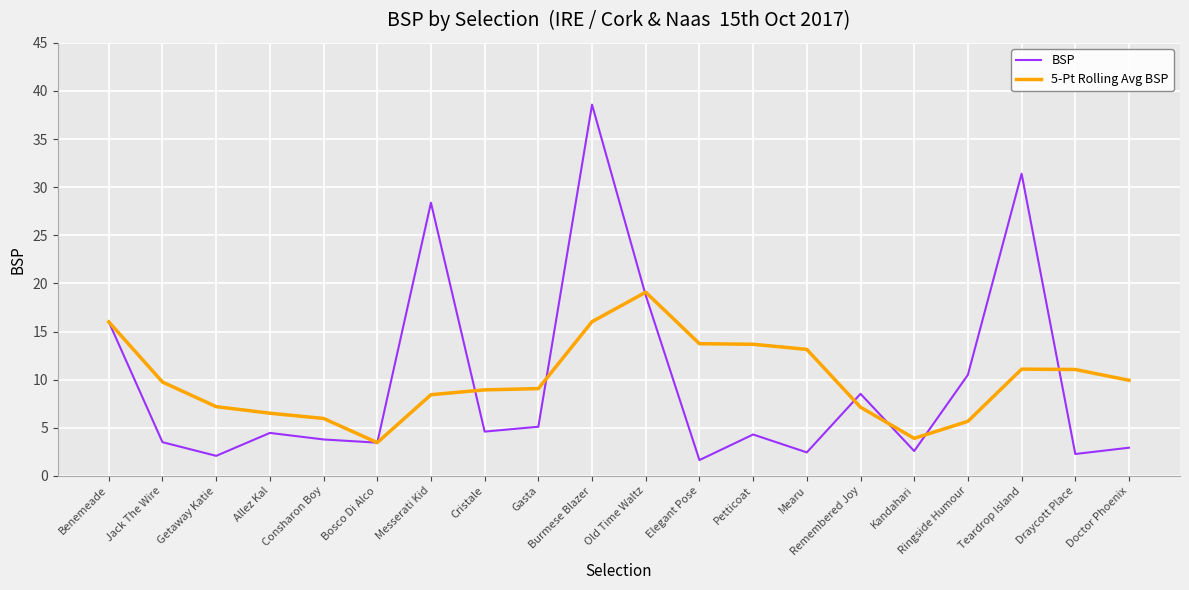

The BSP series shows 6.0 at Ringside Humour. True or false?

False